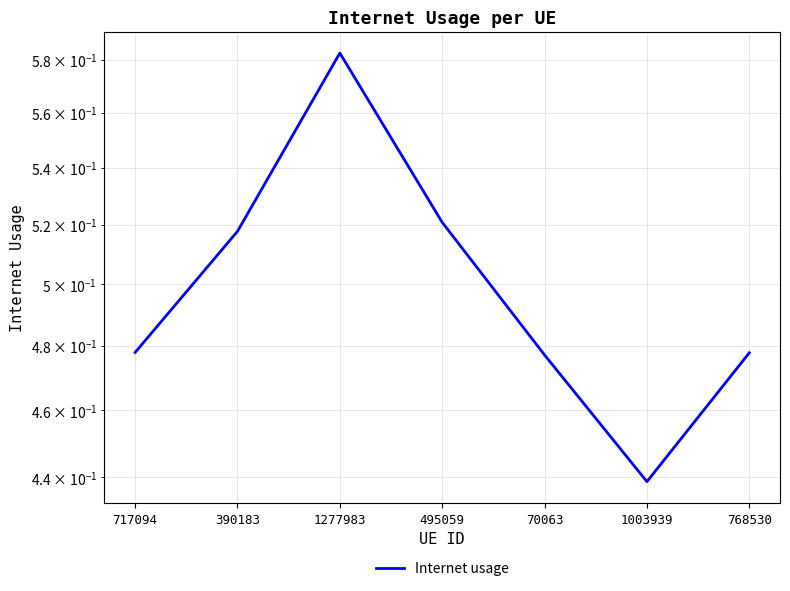

What is the minimum value shown in the chart?

0.4